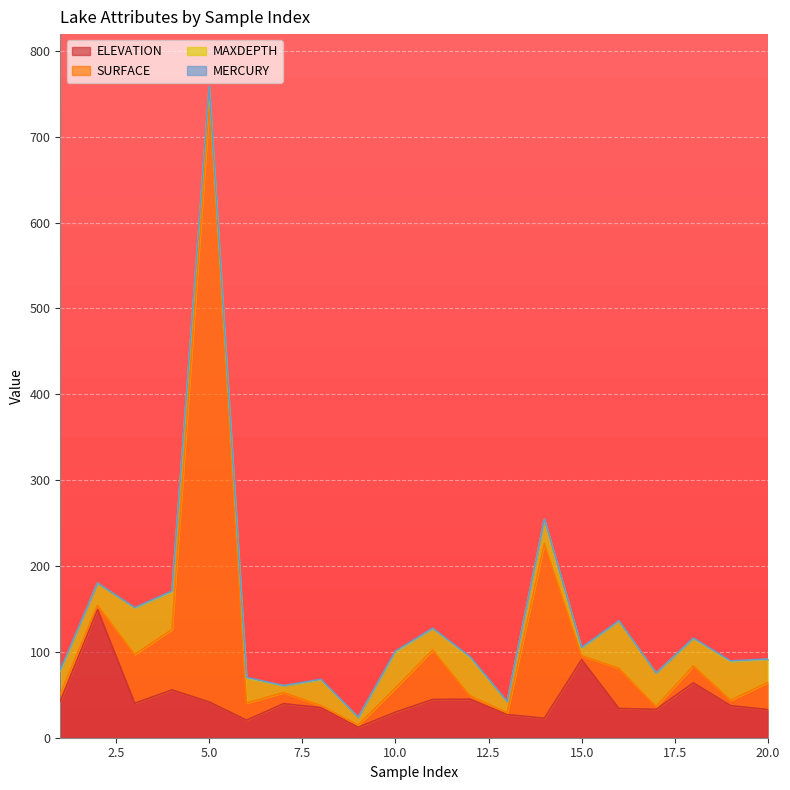

What is the difference between the maximum and minimum values in the ELEVATION series?

137.2